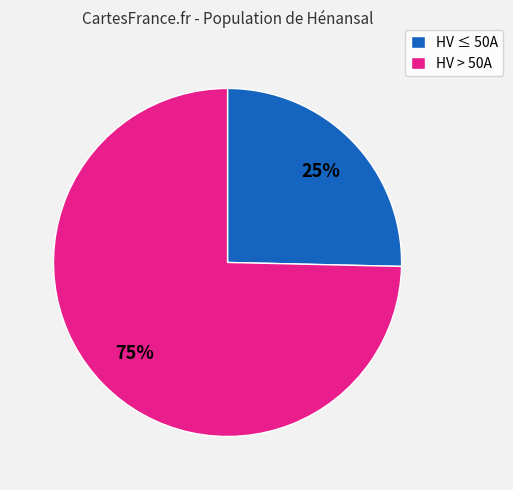

To the nearest percent, what portion does HV ≤ 50A represent?

25%